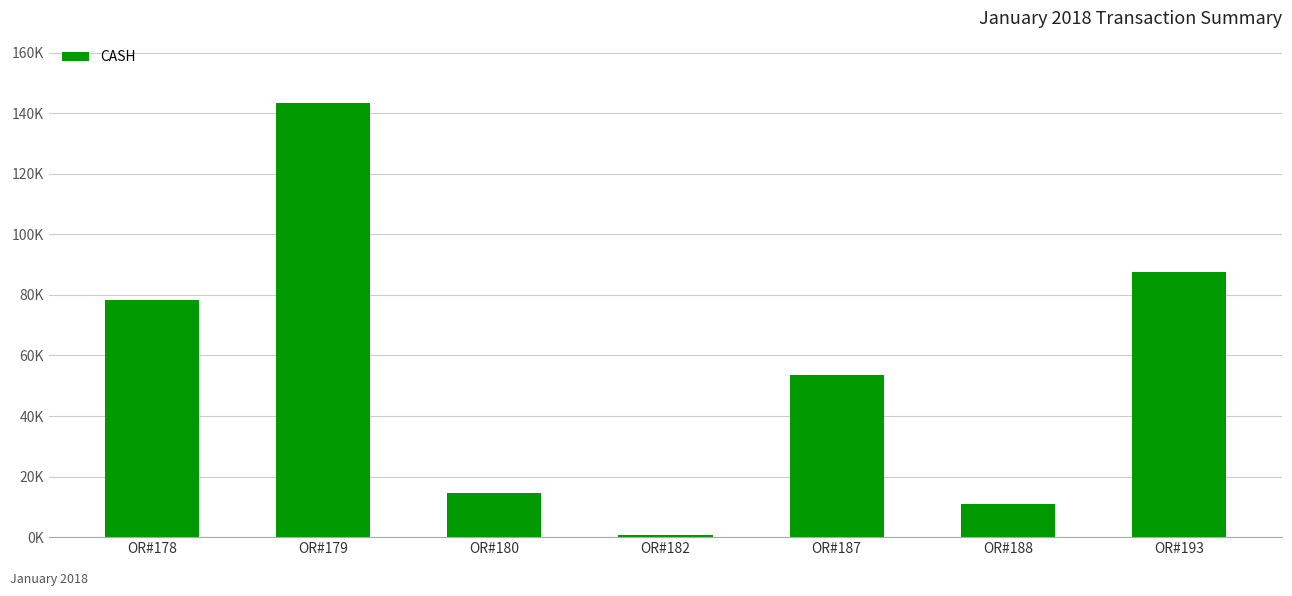

How many bars are there in total?

7